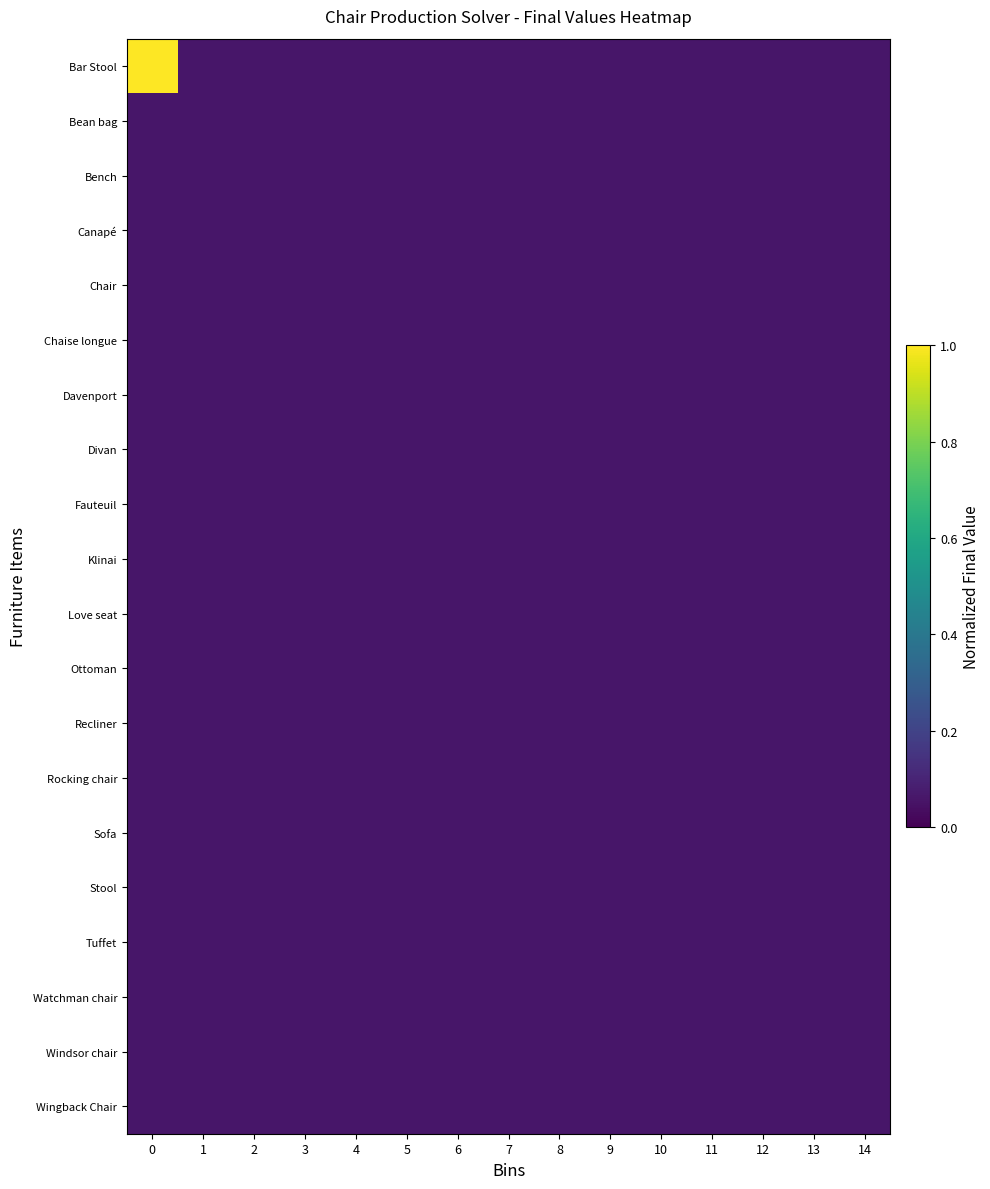

Reading left to right, transcribe all the data shown in this chart.

Bar Stool: 0=1.0	1=0.1	2=0.1	3=0.1	4=0.1	5=0.1	6=0.1	7=0.1	8=0.1	9=0.1	10=0.1	11=0.1	12=0.1	13=0.1	14=0.1
Bean bag: 0=0.1	1=0.1	2=0.1	3=0.1	4=0.1	5=0.1	6=0.1	7=0.1	8=0.1	9=0.1	10=0.1	11=0.1	12=0.1	13=0.1	14=0.1
Bench: 0=0.1	1=0.1	2=0.1	3=0.1	4=0.1	5=0.1	6=0.1	7=0.1	8=0.1	9=0.1	10=0.1	11=0.1	12=0.1	13=0.1	14=0.1
Canapé: 0=0.1	1=0.1	2=0.1	3=0.1	4=0.1	5=0.1	6=0.1	7=0.1	8=0.1	9=0.1	10=0.1	11=0.1	12=0.1	13=0.1	14=0.1
Chair: 0=0.1	1=0.1	2=0.1	3=0.1	4=0.1	5=0.1	6=0.1	7=0.1	8=0.1	9=0.1	10=0.1	11=0.1	12=0.1	13=0.1	14=0.1
Chaise longue: 0=0.1	1=0.1	2=0.1	3=0.1	4=0.1	5=0.1	6=0.1	7=0.1	8=0.1	9=0.1	10=0.1	11=0.1	12=0.1	13=0.1	14=0.1
Davenport: 0=0.1	1=0.1	2=0.1	3=0.1	4=0.1	5=0.1	6=0.1	7=0.1	8=0.1	9=0.1	10=0.1	11=0.1	12=0.1	13=0.1	14=0.1
Divan: 0=0.1	1=0.1	2=0.1	3=0.1	4=0.1	5=0.1	6=0.1	7=0.1	8=0.1	9=0.1	10=0.1	11=0.1	12=0.1	13=0.1	14=0.1
Fauteuil: 0=0.1	1=0.1	2=0.1	3=0.1	4=0.1	5=0.1	6=0.1	7=0.1	8=0.1	9=0.1	10=0.1	11=0.1	12=0.1	13=0.1	14=0.1
Klinai: 0=0.1	1=0.1	2=0.1	3=0.1	4=0.1	5=0.1	6=0.1	7=0.1	8=0.1	9=0.1	10=0.1	11=0.1	12=0.1	13=0.1	14=0.1
Love seat: 0=0.1	1=0.1	2=0.1	3=0.1	4=0.1	5=0.1	6=0.1	7=0.1	8=0.1	9=0.1	10=0.1	11=0.1	12=0.1	13=0.1	14=0.1
Ottoman: 0=0.1	1=0.1	2=0.1	3=0.1	4=0.1	5=0.1	6=0.1	7=0.1	8=0.1	9=0.1	10=0.1	11=0.1	12=0.1	13=0.1	14=0.1
Recliner: 0=0.1	1=0.1	2=0.1	3=0.1	4=0.1	5=0.1	6=0.1	7=0.1	8=0.1	9=0.1	10=0.1	11=0.1	12=0.1	13=0.1	14=0.1
Rocking chair: 0=0.1	1=0.1	2=0.1	3=0.1	4=0.1	5=0.1	6=0.1	7=0.1	8=0.1	9=0.1	10=0.1	11=0.1	12=0.1	13=0.1	14=0.1
Sofa: 0=0.1	1=0.1	2=0.1	3=0.1	4=0.1	5=0.1	6=0.1	7=0.1	8=0.1	9=0.1	10=0.1	11=0.1	12=0.1	13=0.1	14=0.1
Stool: 0=0.1	1=0.1	2=0.1	3=0.1	4=0.1	5=0.1	6=0.1	7=0.1	8=0.1	9=0.1	10=0.1	11=0.1	12=0.1	13=0.1	14=0.1
Tuffet: 0=0.1	1=0.1	2=0.1	3=0.1	4=0.1	5=0.1	6=0.1	7=0.1	8=0.1	9=0.1	10=0.1	11=0.1	12=0.1	13=0.1	14=0.1
Watchman chair: 0=0.1	1=0.1	2=0.1	3=0.1	4=0.1	5=0.1	6=0.1	7=0.1	8=0.1	9=0.1	10=0.1	11=0.1	12=0.1	13=0.1	14=0.1
Windsor chair: 0=0.1	1=0.1	2=0.1	3=0.1	4=0.1	5=0.1	6=0.1	7=0.1	8=0.1	9=0.1	10=0.1	11=0.1	12=0.1	13=0.1	14=0.1
Wingback Chair: 0=0.1	1=0.1	2=0.1	3=0.1	4=0.1	5=0.1	6=0.1	7=0.1	8=0.1	9=0.1	10=0.1	11=0.1	12=0.1	13=0.1	14=0.1